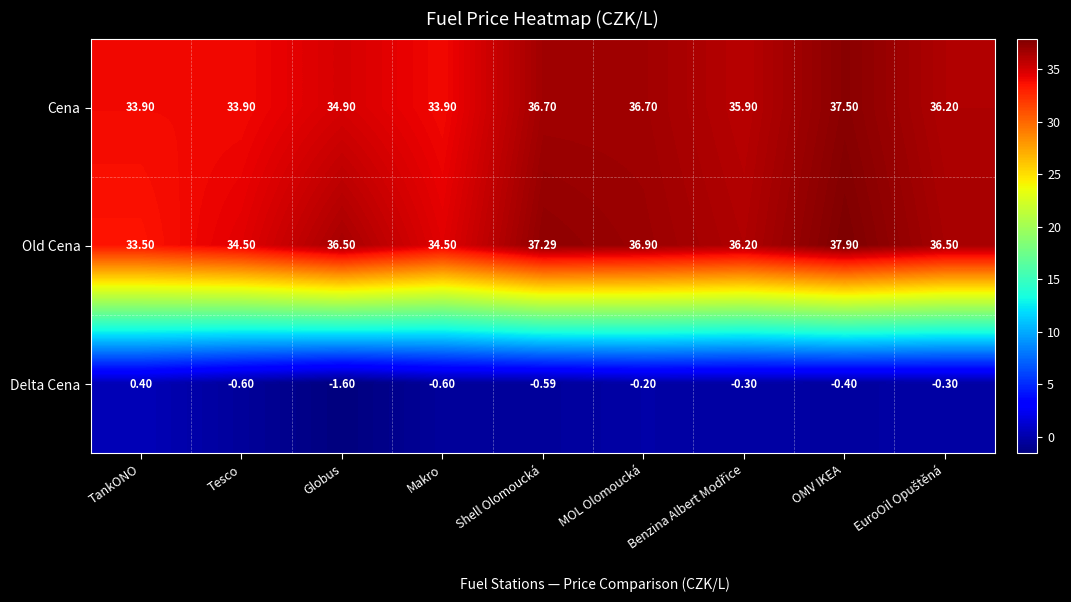

Which series has the largest range (max minus min)?

Old Cena